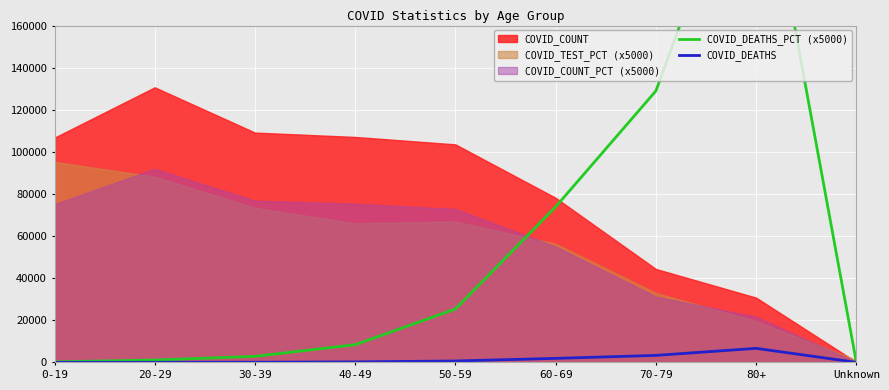

Is it true that COVID_DEATHS_PCT (x5000) equals 23048.0 at 60-69?

False